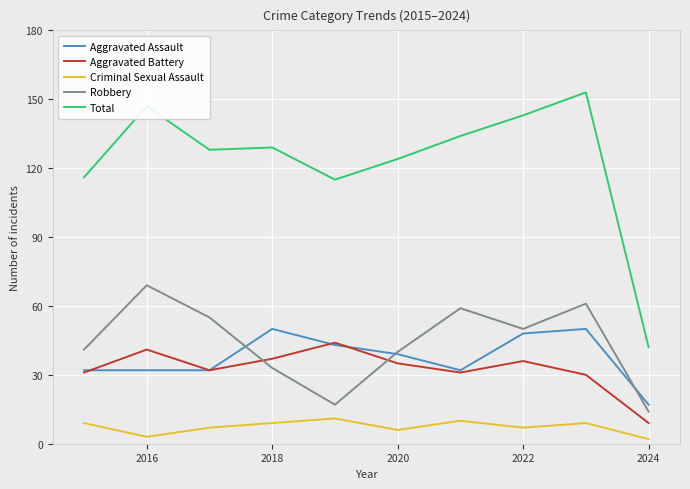

True or false: Total and Aggravated Assault intersect in this chart.

False